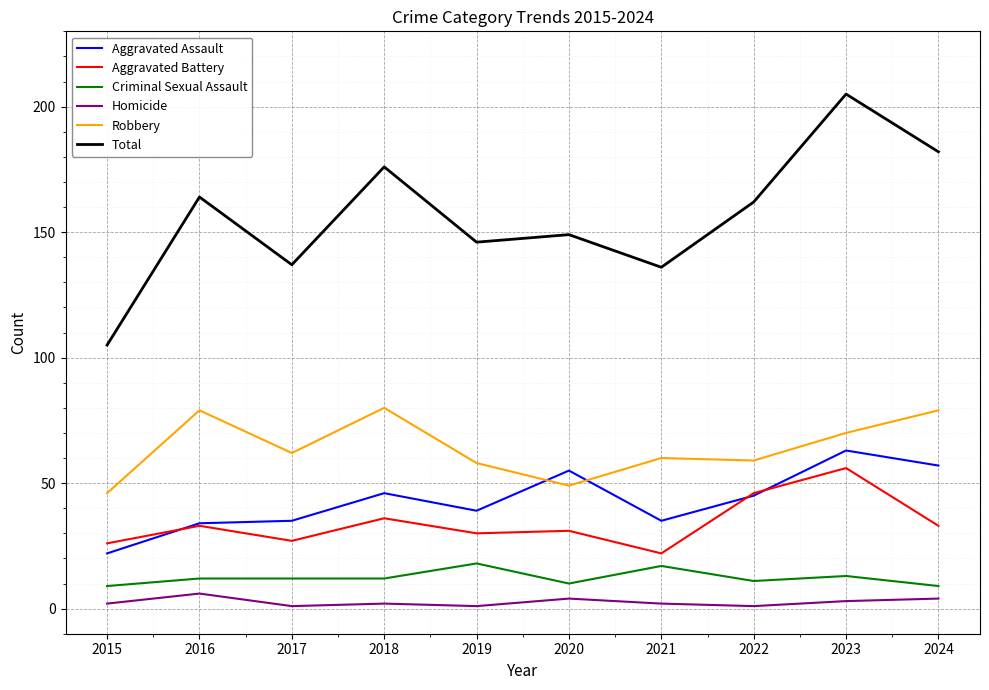

What is the maximum value for Aggravated Battery?

56